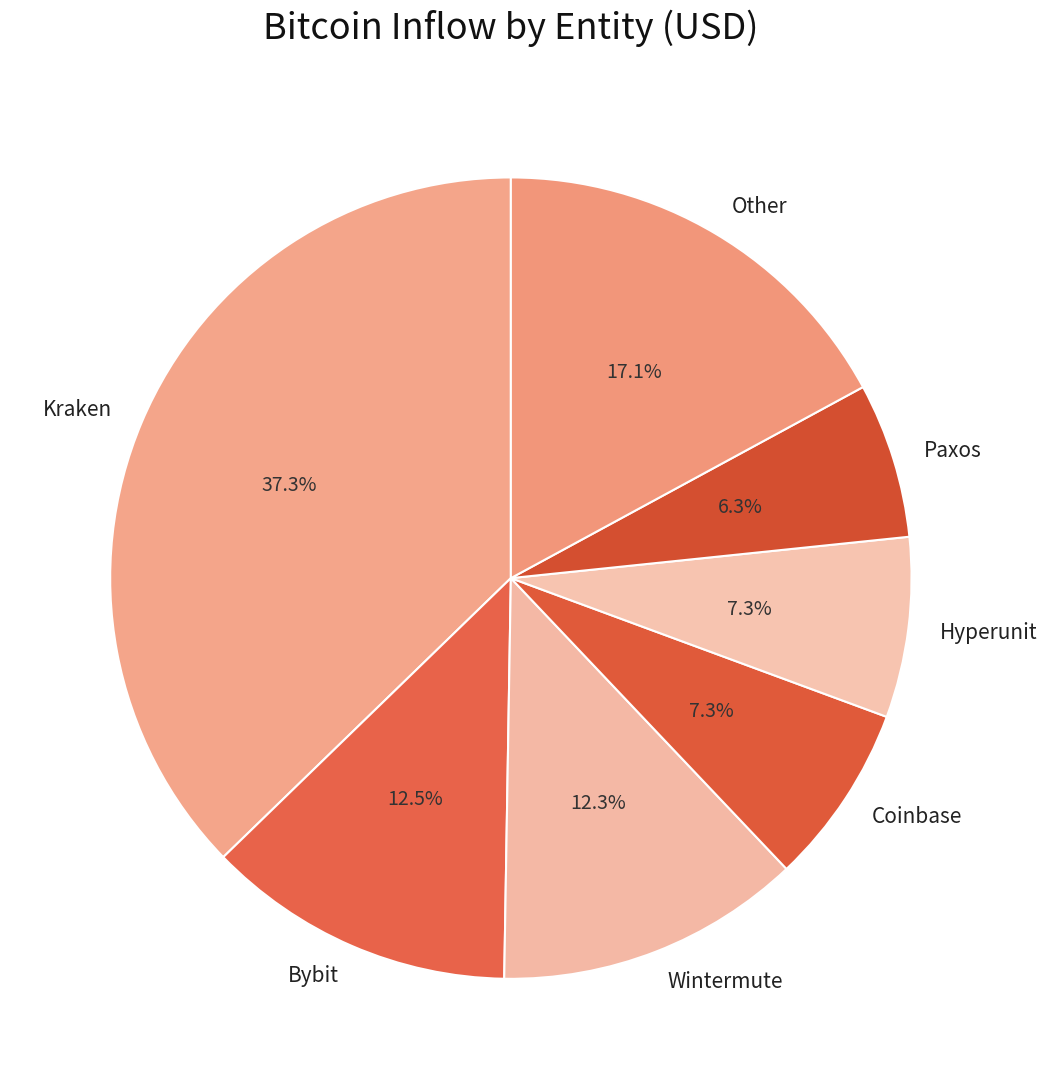

What is the smallest slice in the pie chart?

Paxos